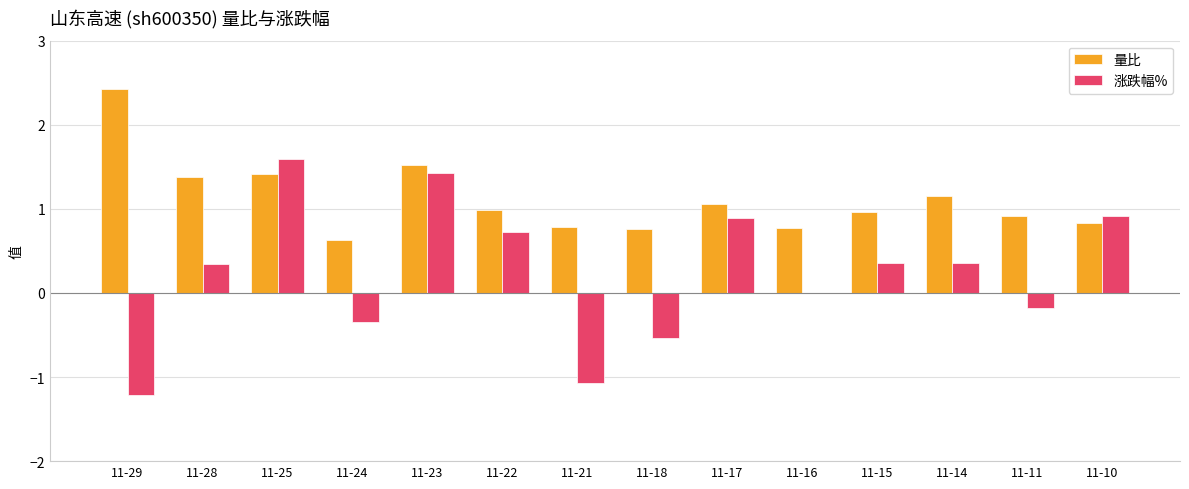

Is the value of 涨跌幅% at 11-16 greater than the value of 量比 at 11-23?

No